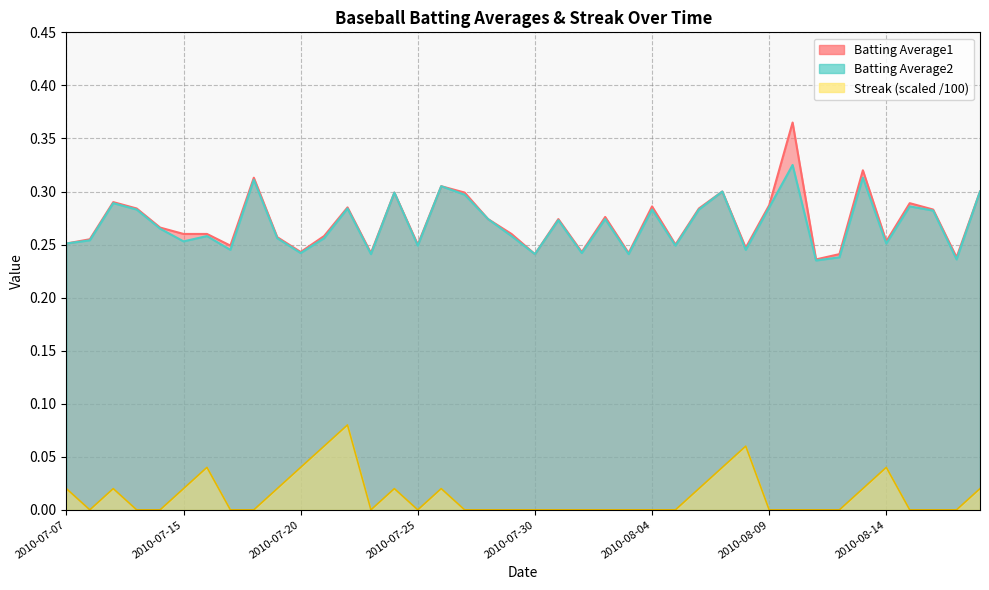

Reading left to right, what are all the values shown in this chart?

Batting Average1: 0.3	0.3	0.3	0.3	0.3	0.3	0.3	0.2	0.3	0.3	0.2	0.3	0.3	0.2	0.3	0.2	0.3	0.3	0.3	0.3	0.2	0.3	0.2	0.3	0.2	0.3	0.2	0.3	0.3	0.2	0.3	0.4	0.2	0.2	0.3	0.3	0.3	0.3	0.2	0.3
Batting Average2: 0.3	0.3	0.3	0.3	0.3	0.3	0.3	0.2	0.3	0.3	0.2	0.3	0.3	0.2	0.3	0.2	0.3	0.3	0.3	0.3	0.2	0.3	0.2	0.3	0.2	0.3	0.2	0.3	0.3	0.2	0.3	0.3	0.2	0.2	0.3	0.3	0.3	0.3	0.2	0.3
Streak: 0.0	0.0	0.0	0.0	0.0	0.0	0.0	0.0	0.0	0.0	0.0	0.1	0.1	0.0	0.0	0.0	0.0	0.0	0.0	0.0	0.0	0.0	0.0	0.0	0.0	0.0	0.0	0.0	0.0	0.1	0.0	0.0	0.0	0.0	0.0	0.0	0.0	0.0	0.0	0.0